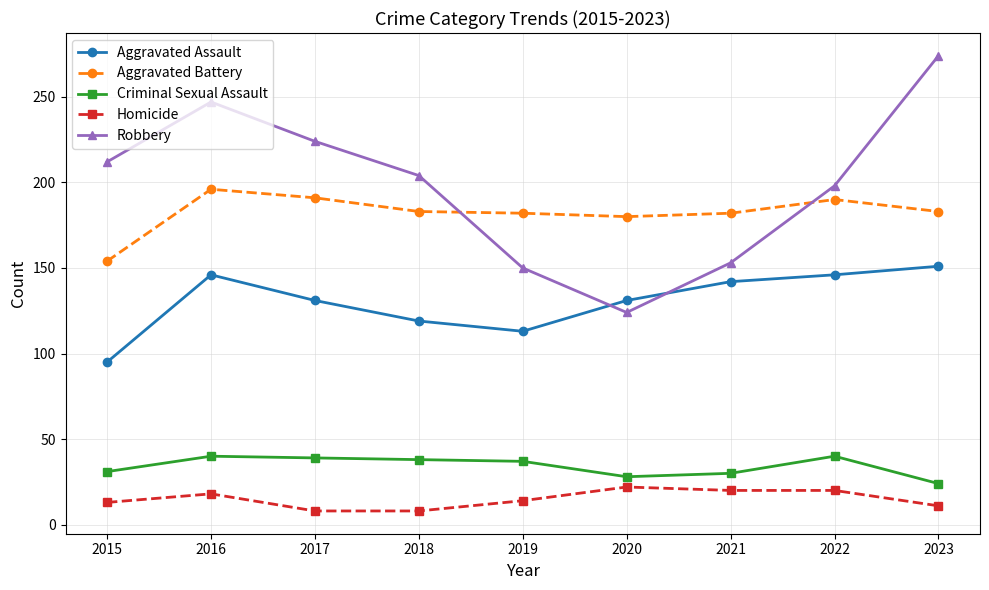

The value of Homicide at 2020 is 34. True or false?

False